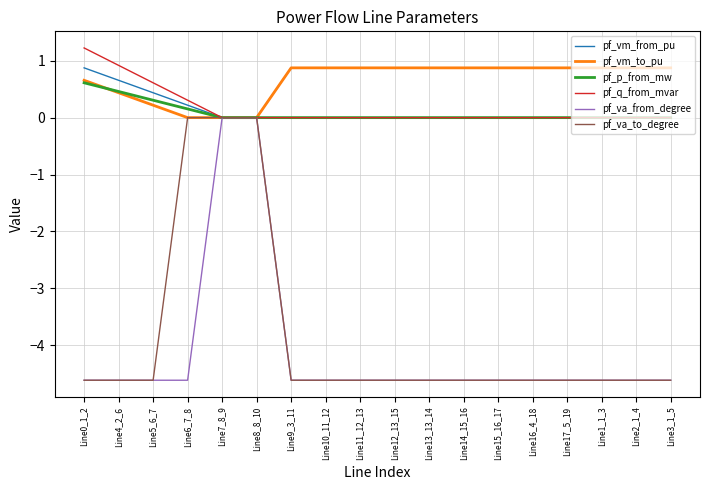

What is the total value across all series at Line6_7_8?

-3.9